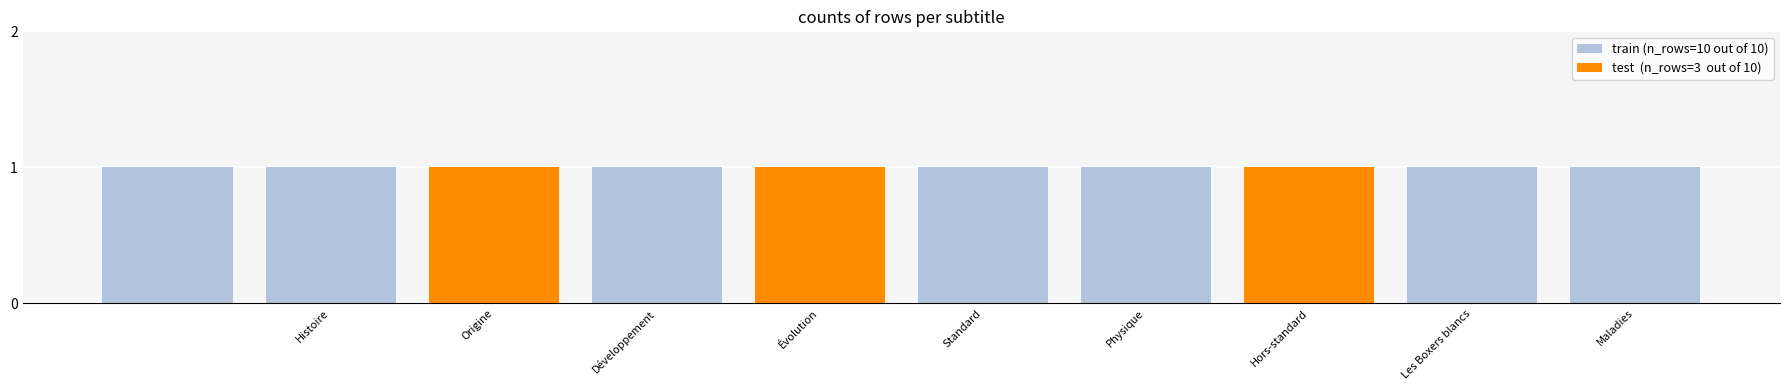

At which label does train (n_rows=10 out of 10) reach its minimum?

Histoire